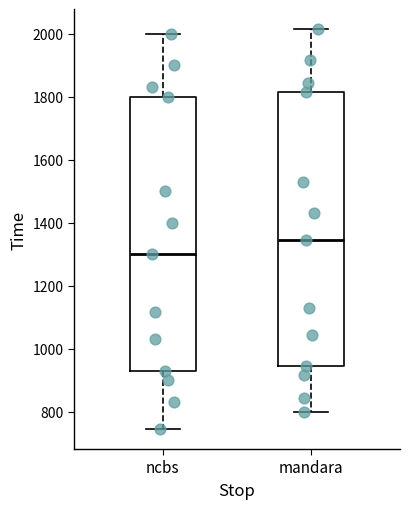

Where does the lower whisker of the box for ncbs end on the y-axis? The values are not printed on the chart, so give them approximately, as read against the axis.

740